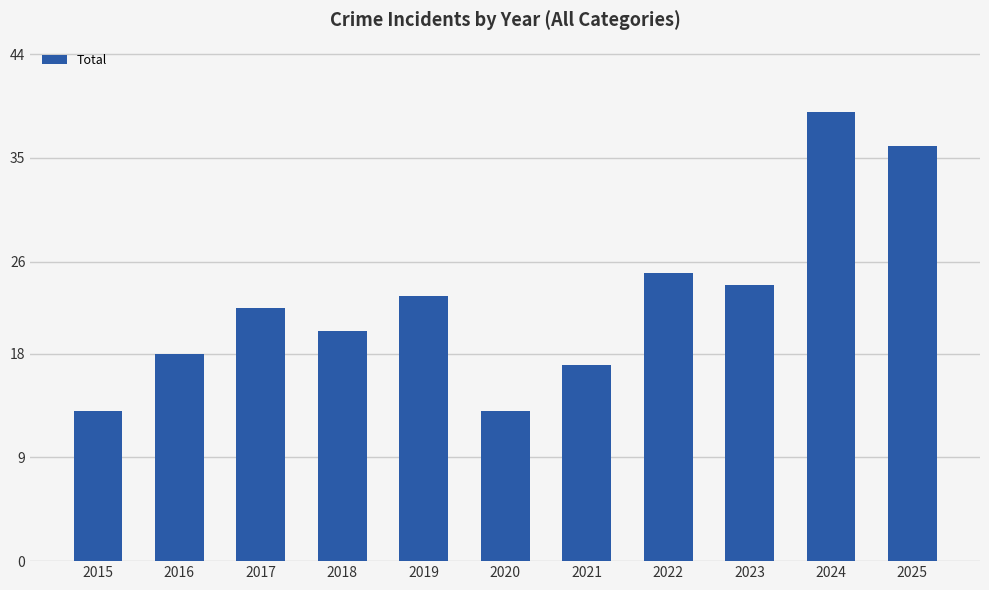

How many categories are shown in the chart?

11